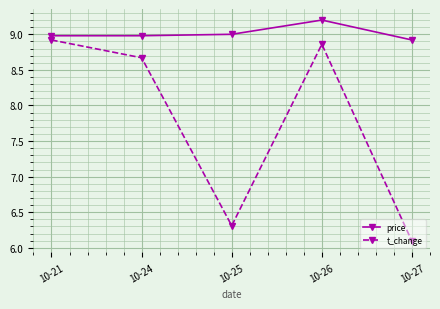

At 10-27, list the series in order from smallest to largest.

t_change, price